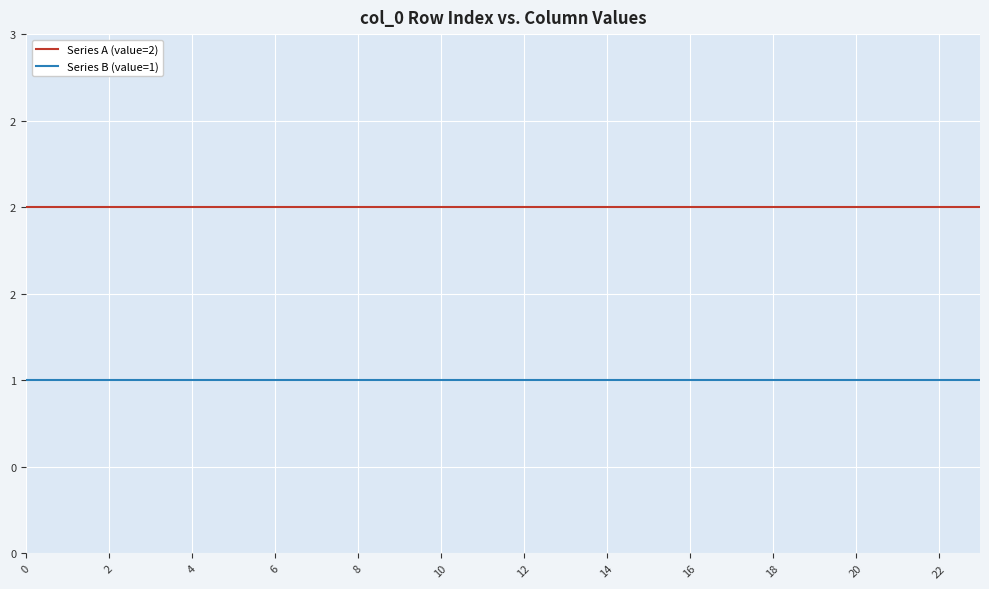

Which series has the largest range (max minus min)?

Series A (value=2)